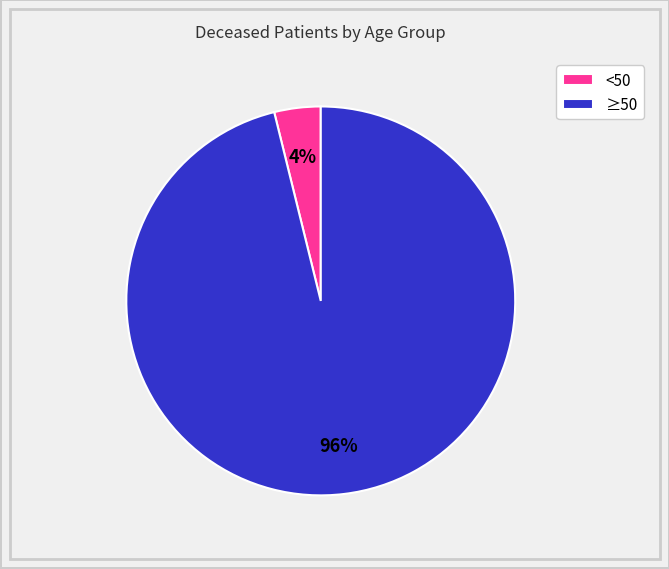

Does ≥50 represent more than half of the total?

Yes